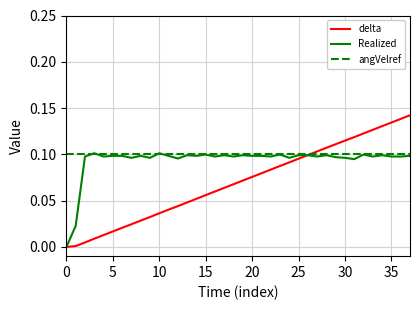

Which series has the largest range (max minus min)?

delta